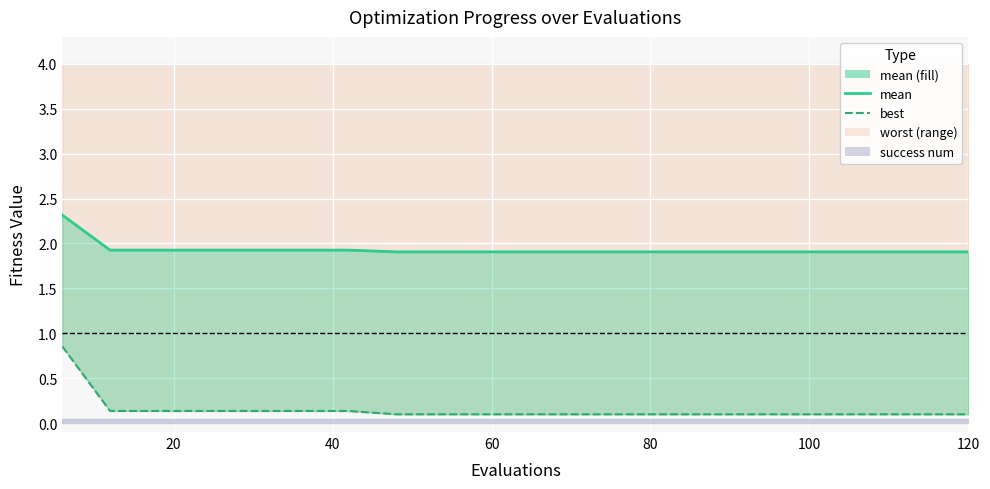

True or false: best and mean intersect in this chart.

False